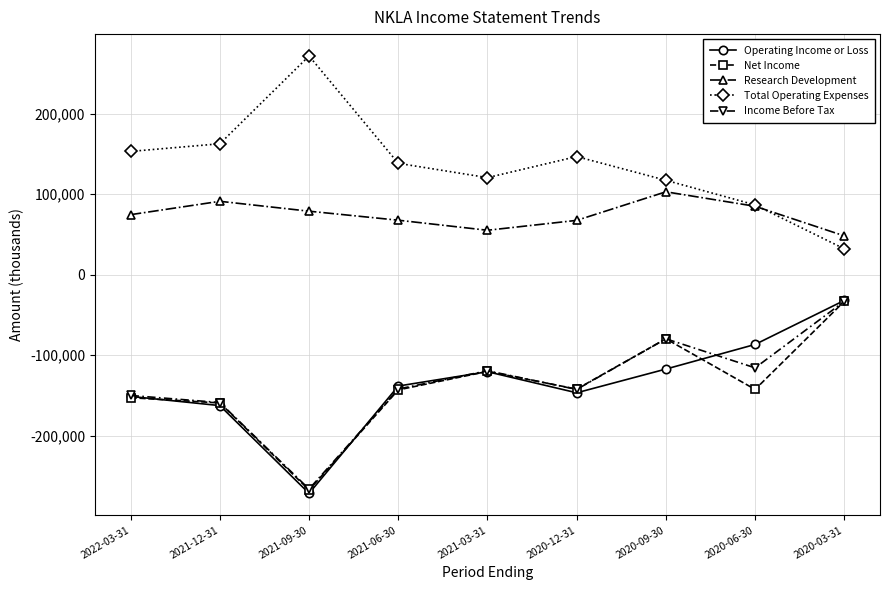

What is the spread (max minus min) of values at 2020-09-30?

234600